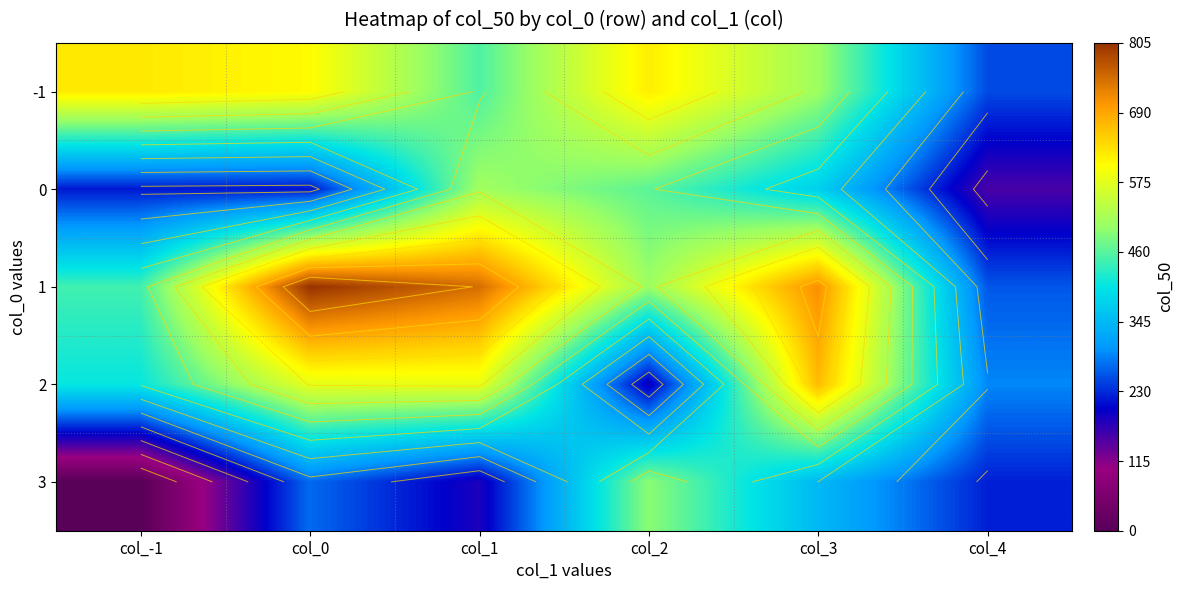

What is the difference between the maximum and second lowest values in the 2 series?

378